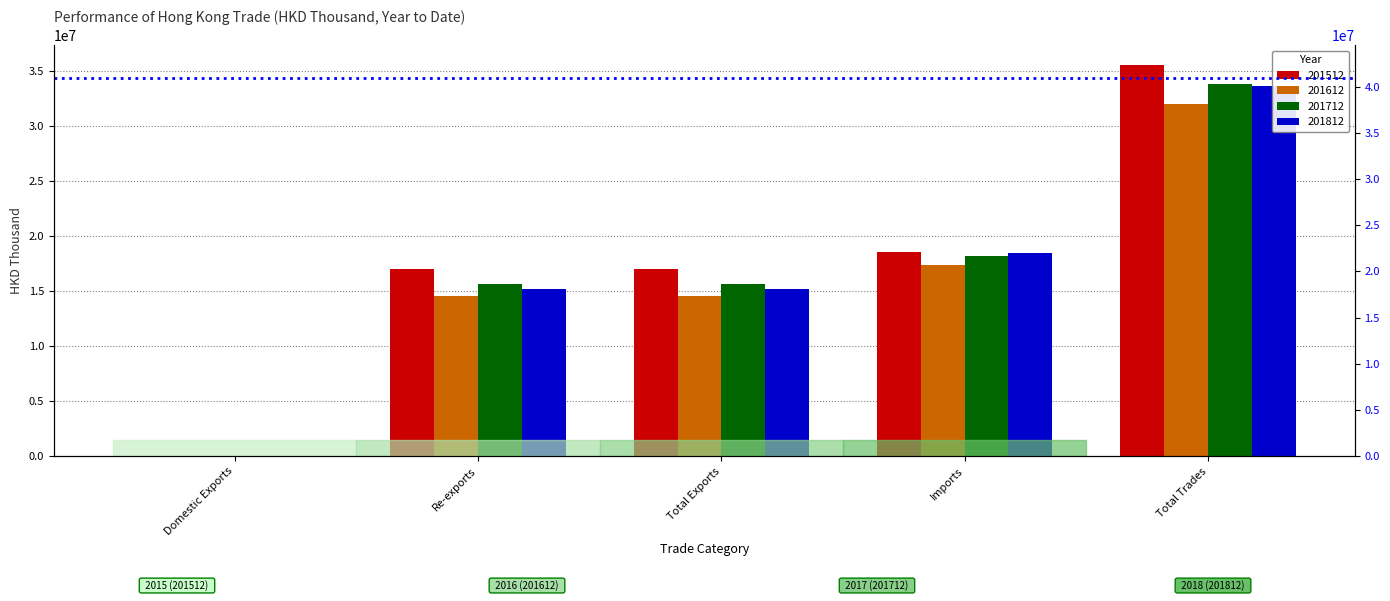

At which category is the sum across all series the highest?

Total Trades